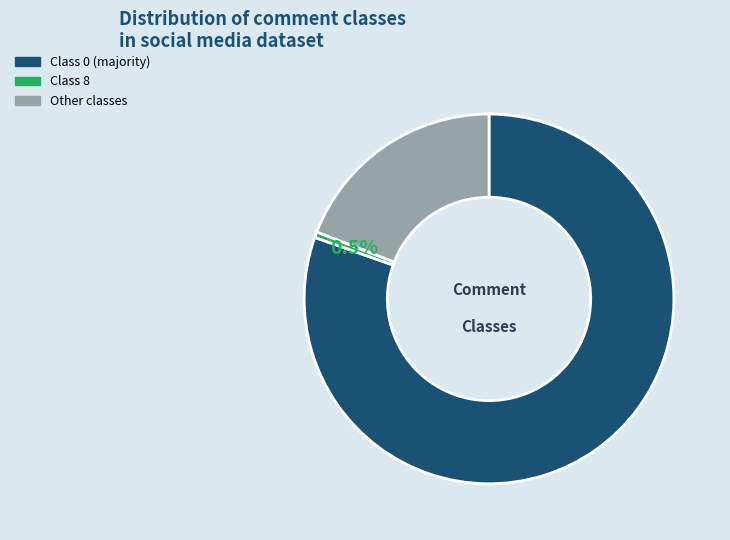

Is there a majority slice in this chart?

Yes